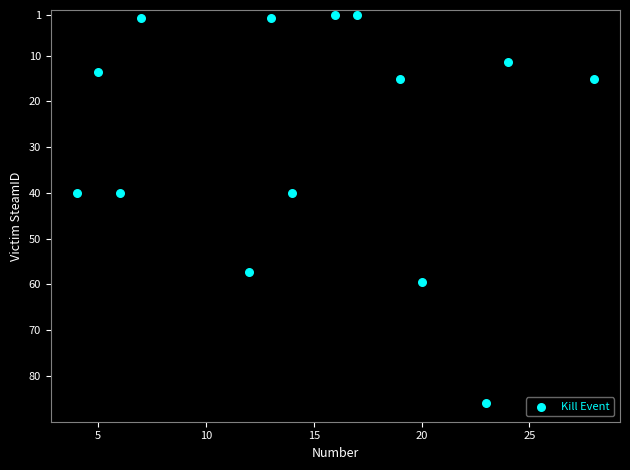

What is the range of X values (max minus min)?

24.0